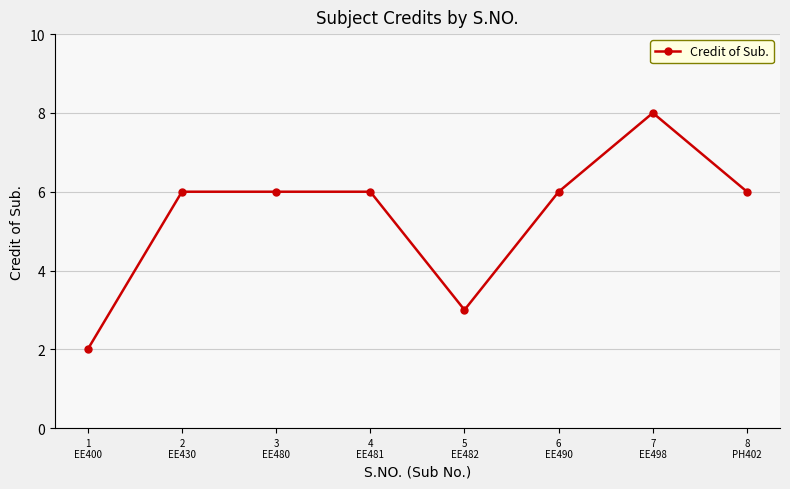

What is the label of the 8th point from the right?

1
EE400